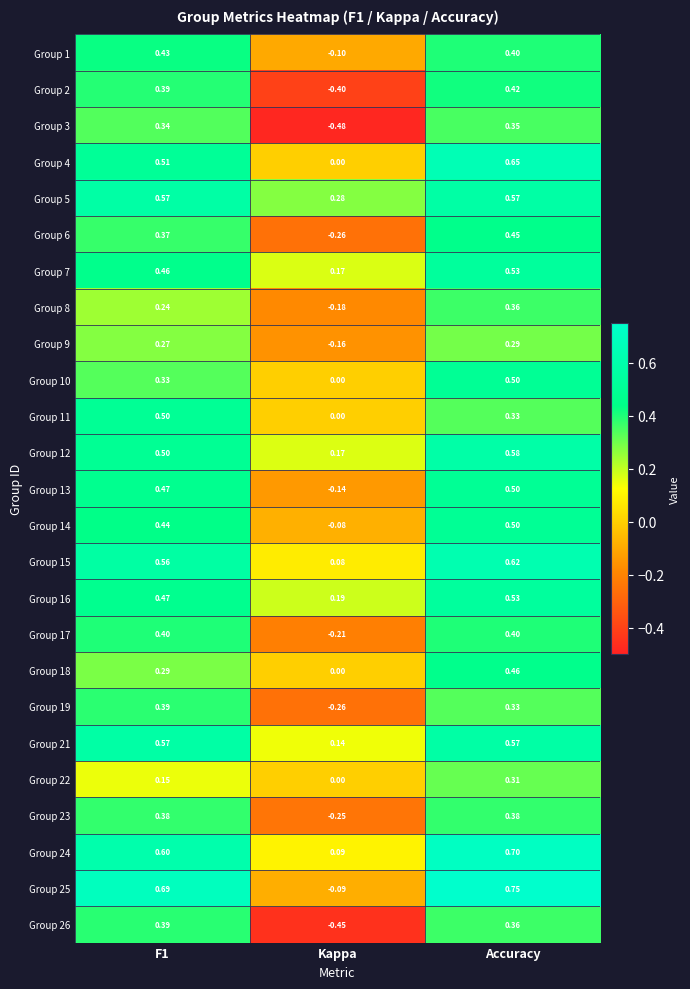

At which label is Group 24 closest to 0?

Kappa